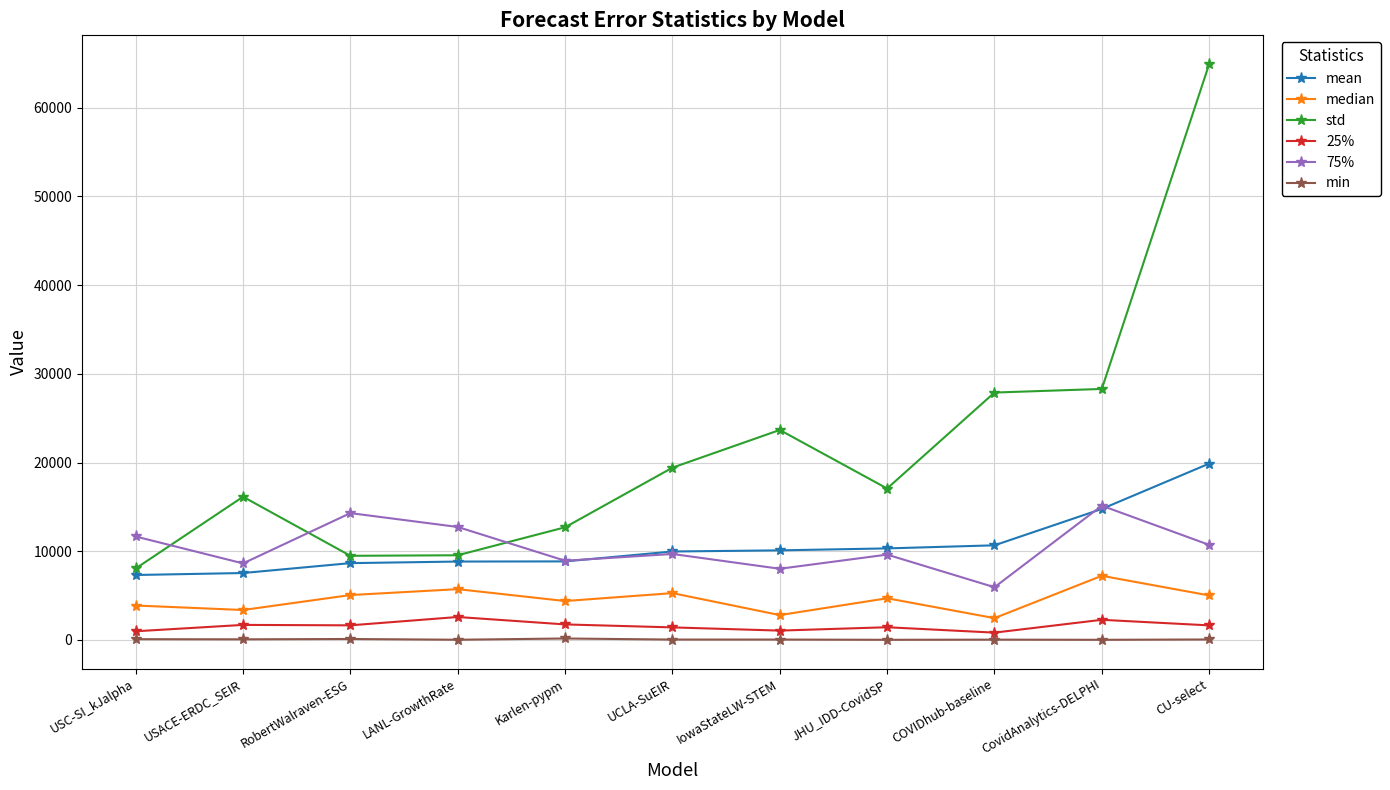

True or false: 75% has more than 1 points higher than both neighbors.

True